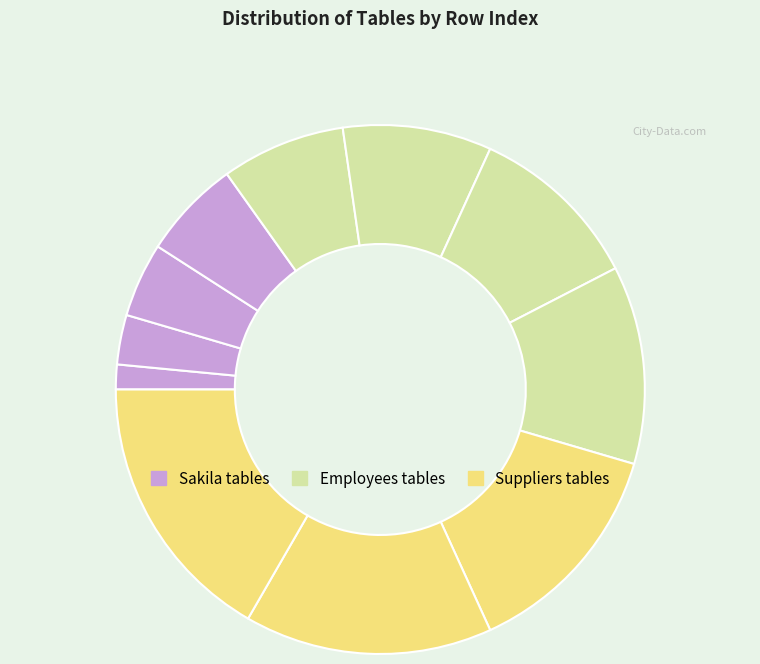

To the nearest percent, what is the difference between the largest and smallest slice percentages?

15%